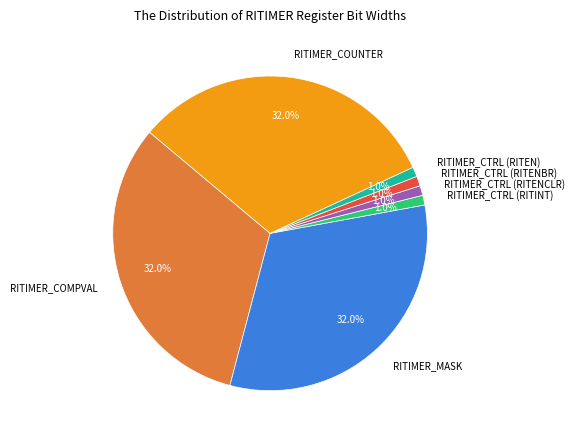

How many slices are in this pie chart?

7